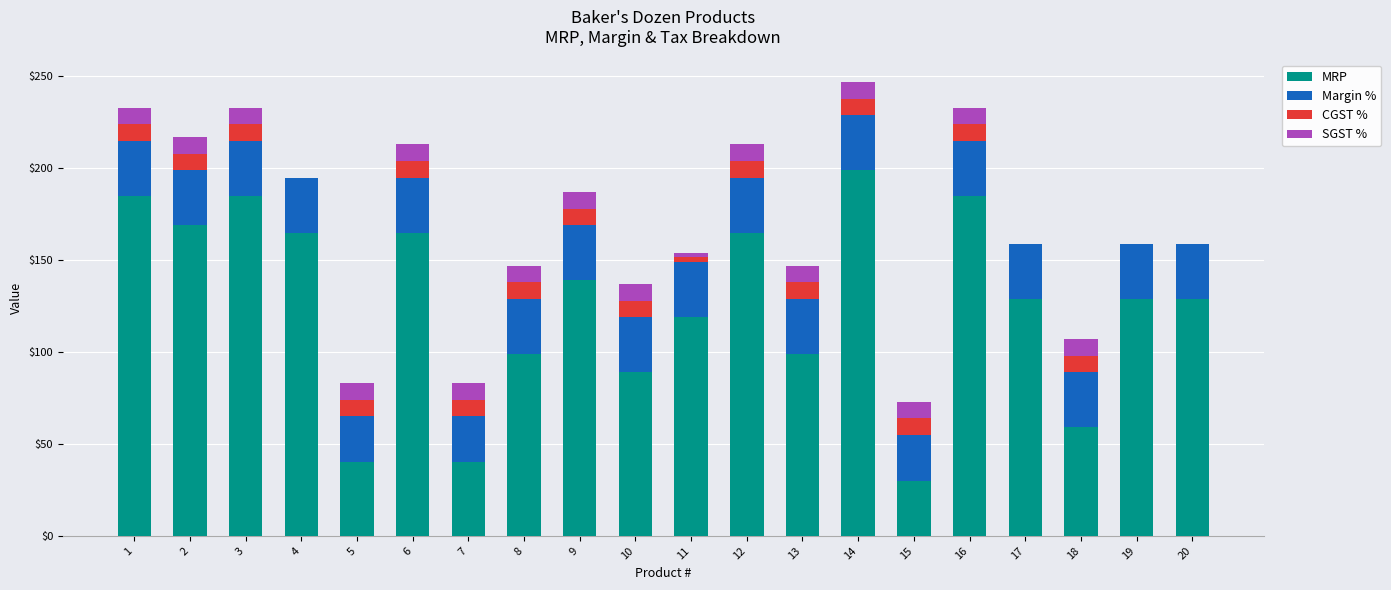

Which category has the highest value in the MRP series?

14